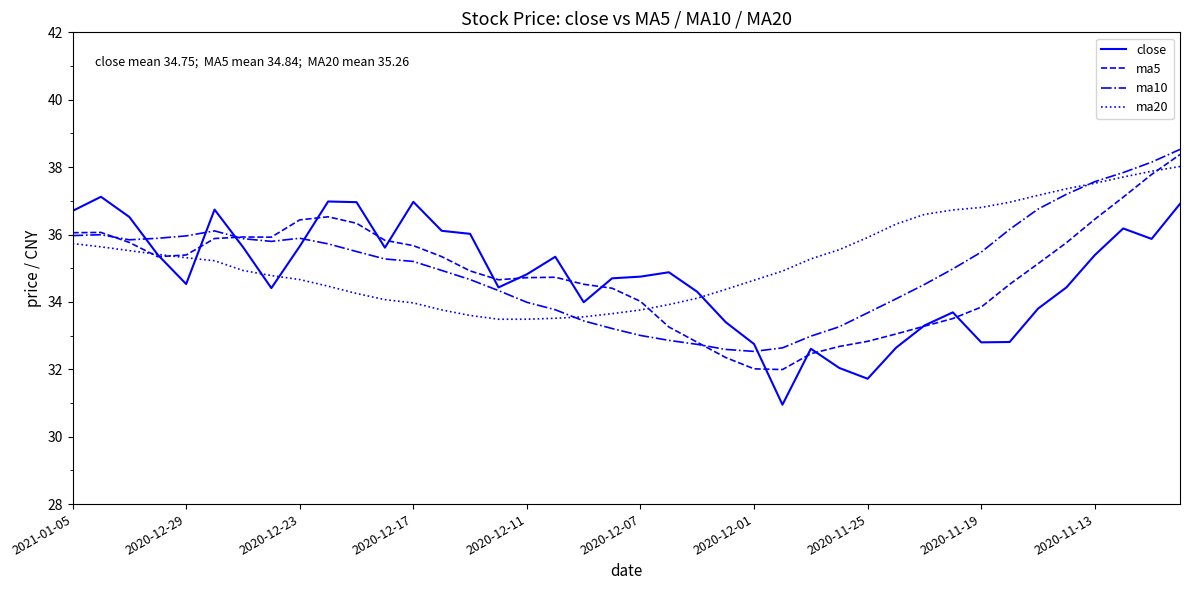

What is the minimum value for ma20?

33.5